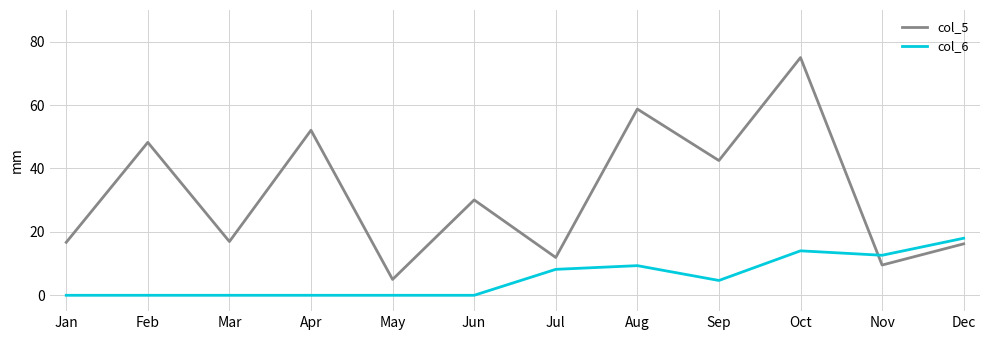

What is the maximum value shown in the chart?

75.0